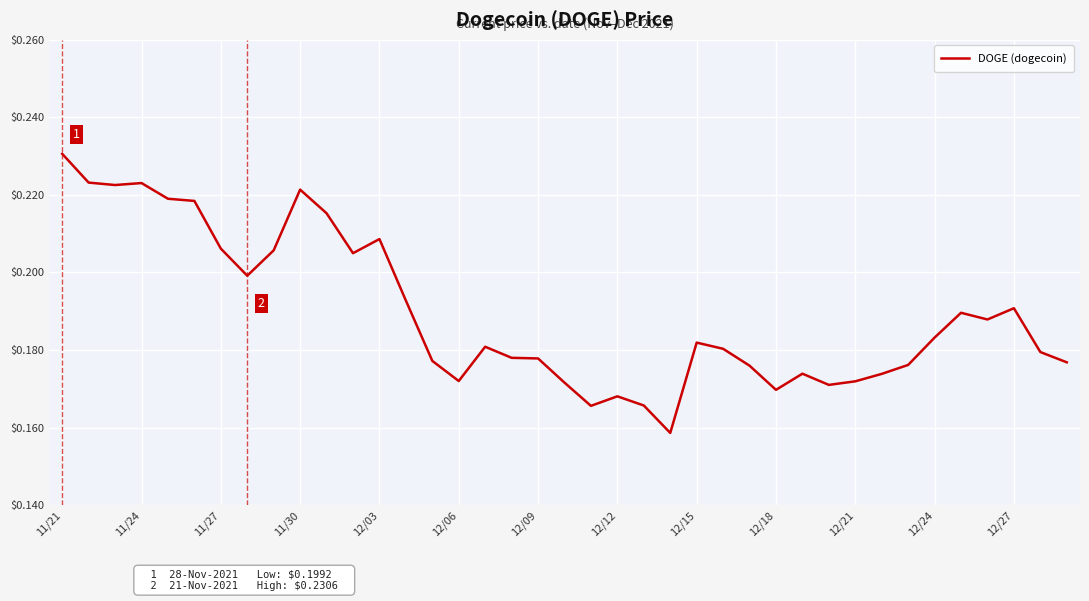

Is it true that the value at 12/24 is 0.3?

False